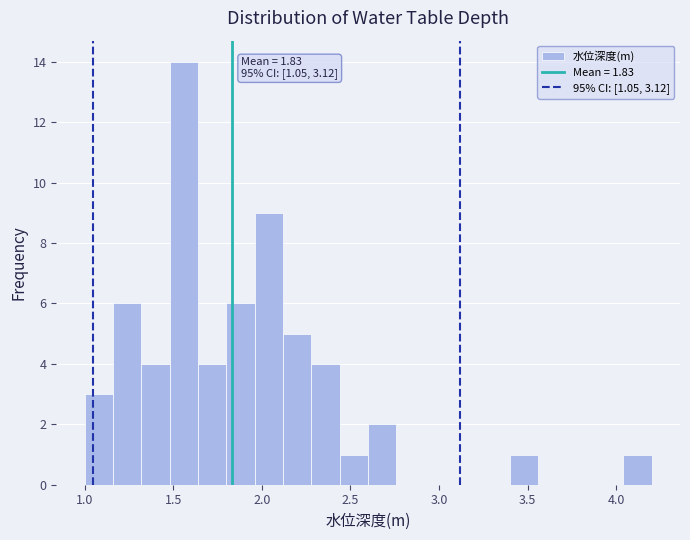

Read against the x-axis, roughly where is the centre of the tallest bar?

1.55